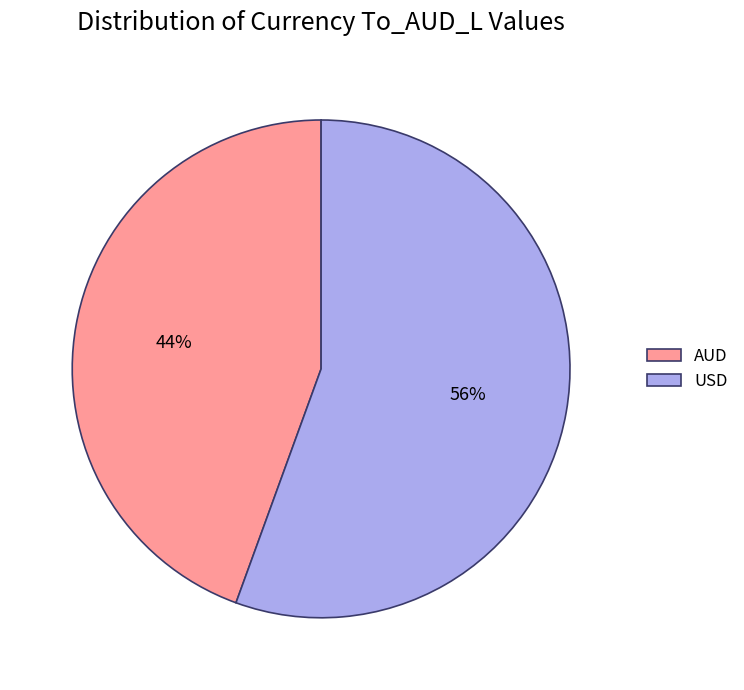

Rank the categories by value from highest to lowest.

USD, AUD